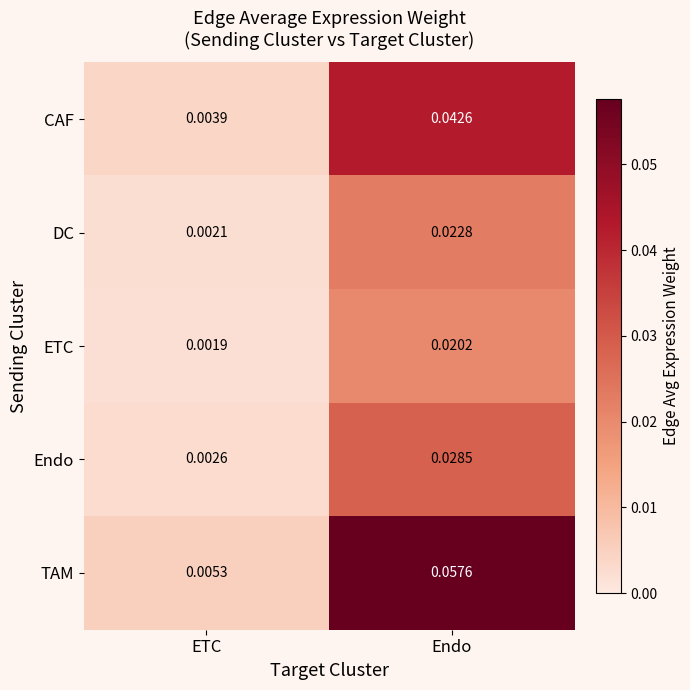

At which label is TAM closest to 0?

ETC